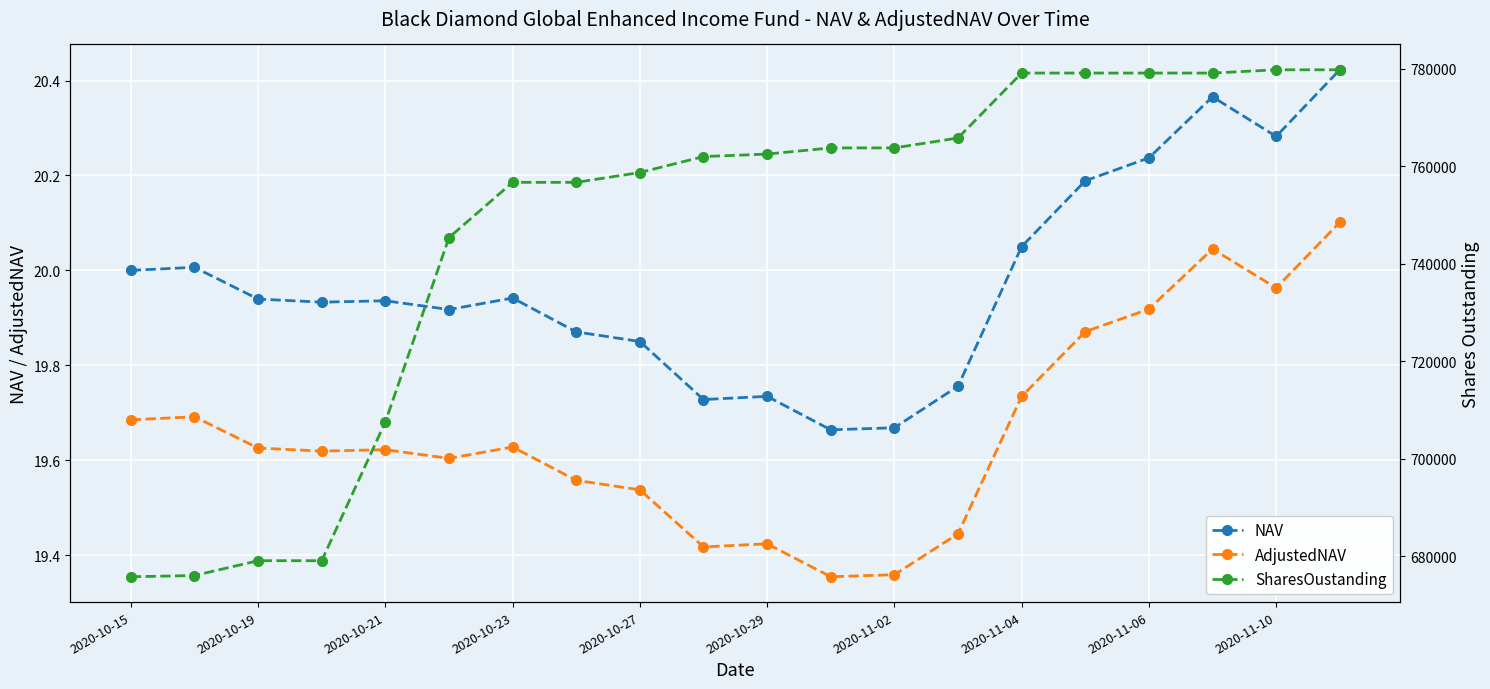

What is the difference between the maximum and second lowest values in the NAV series?

0.8